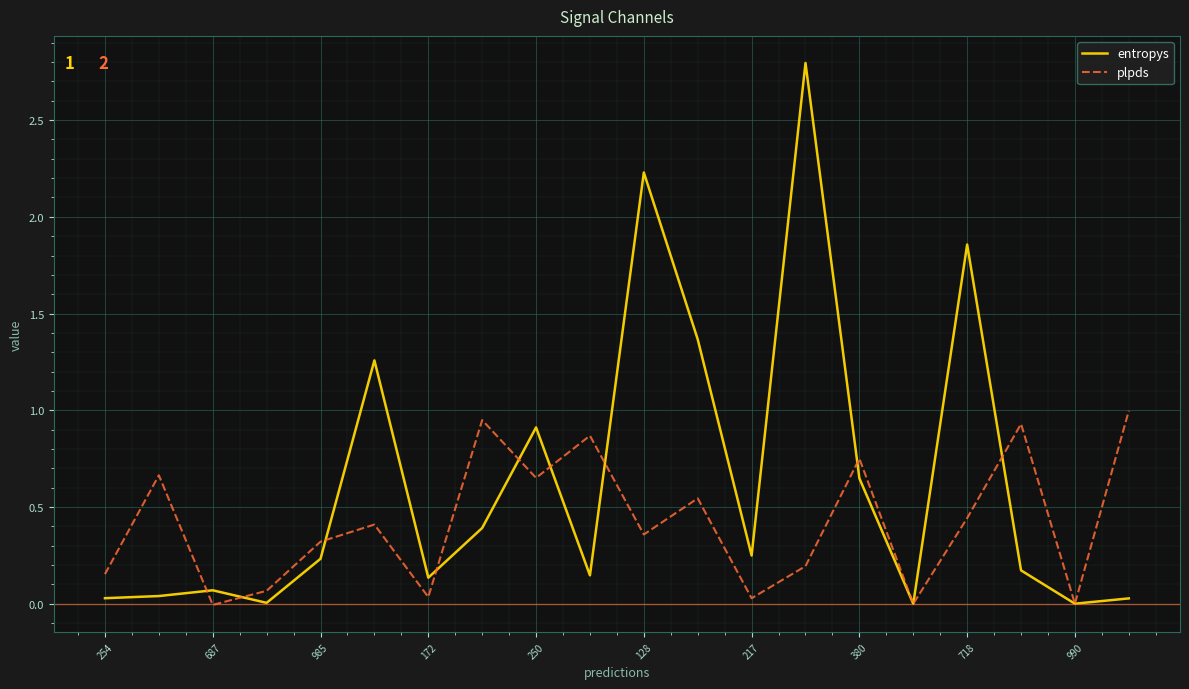

Which series has the largest range (max minus min)?

entropys